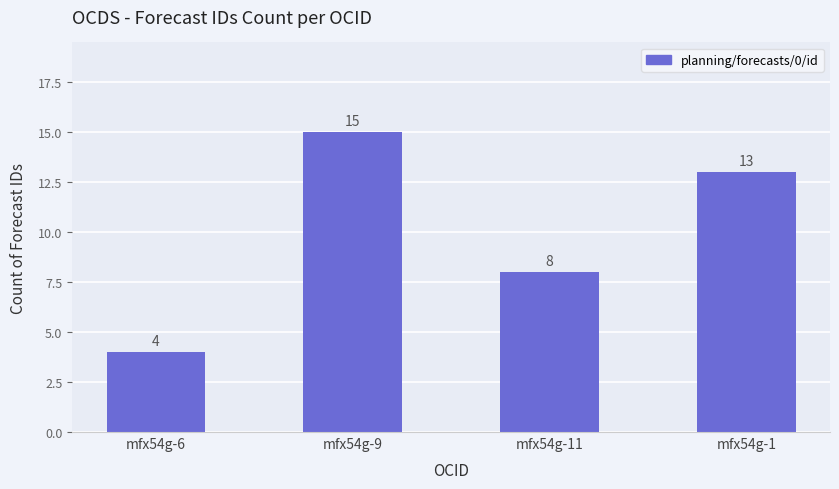

At which label is the value closest to 9?

mfx54g-11